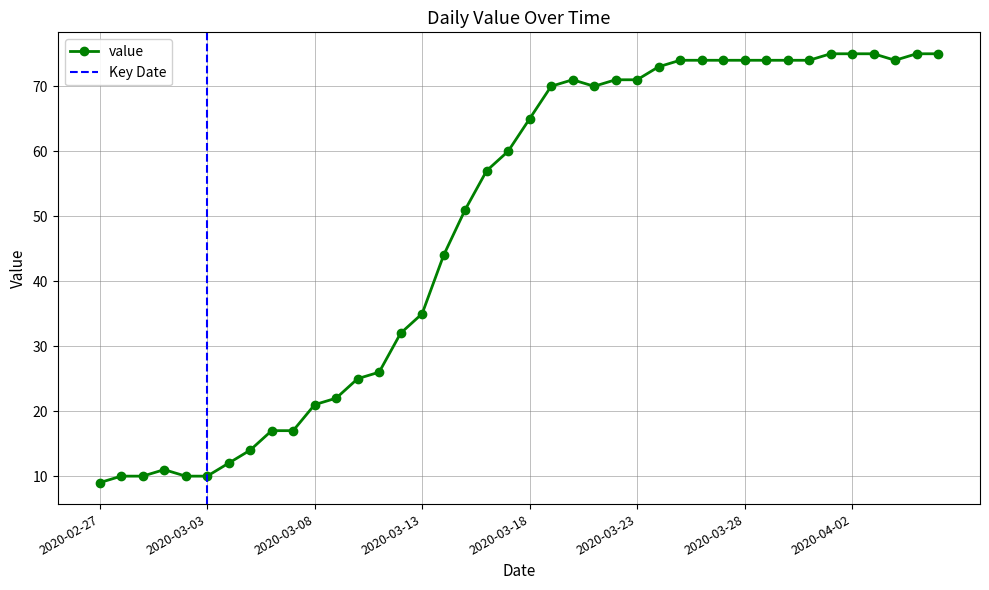

The chart shows a value of 75 at 2020-04-03. True or false?

True